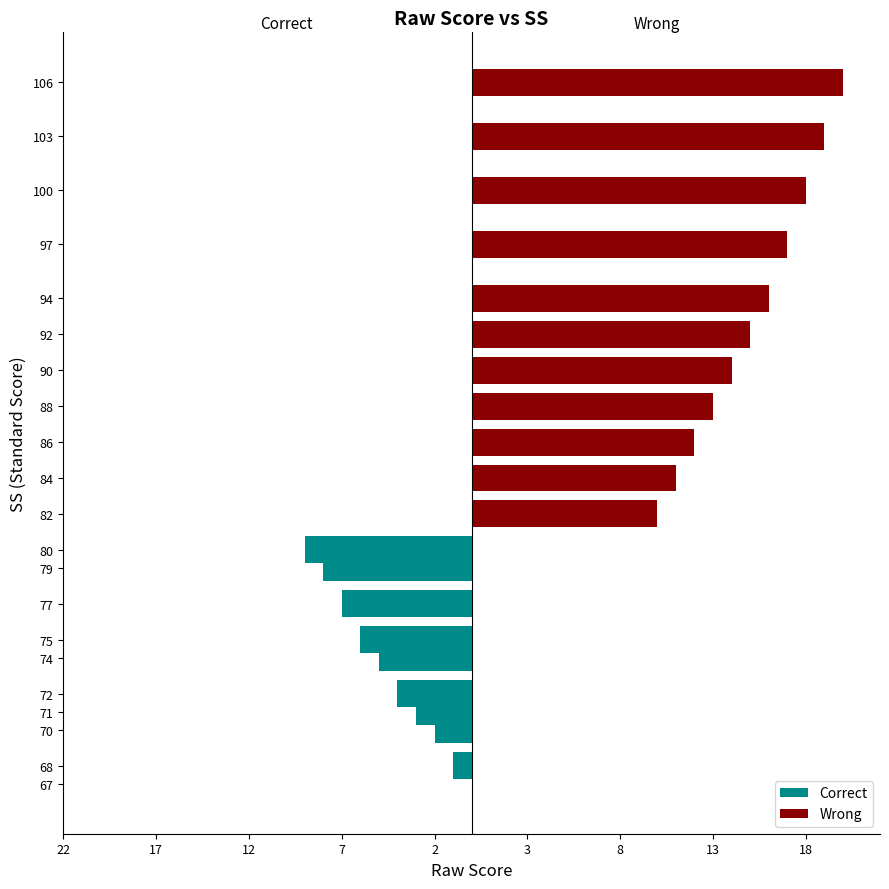

The chart shows a value of 17 at 97. True or false?

True